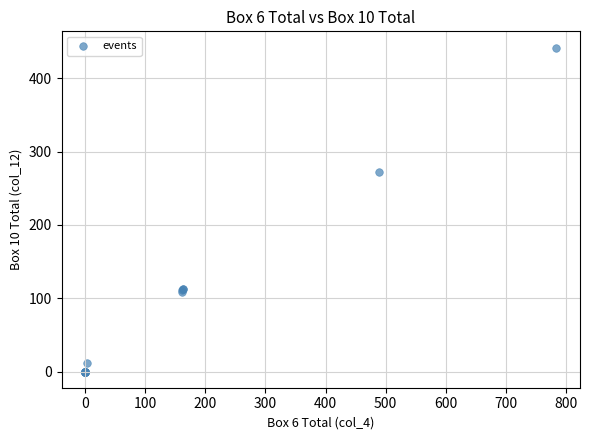

What Y value in the scatter plot is closest to 221?

272